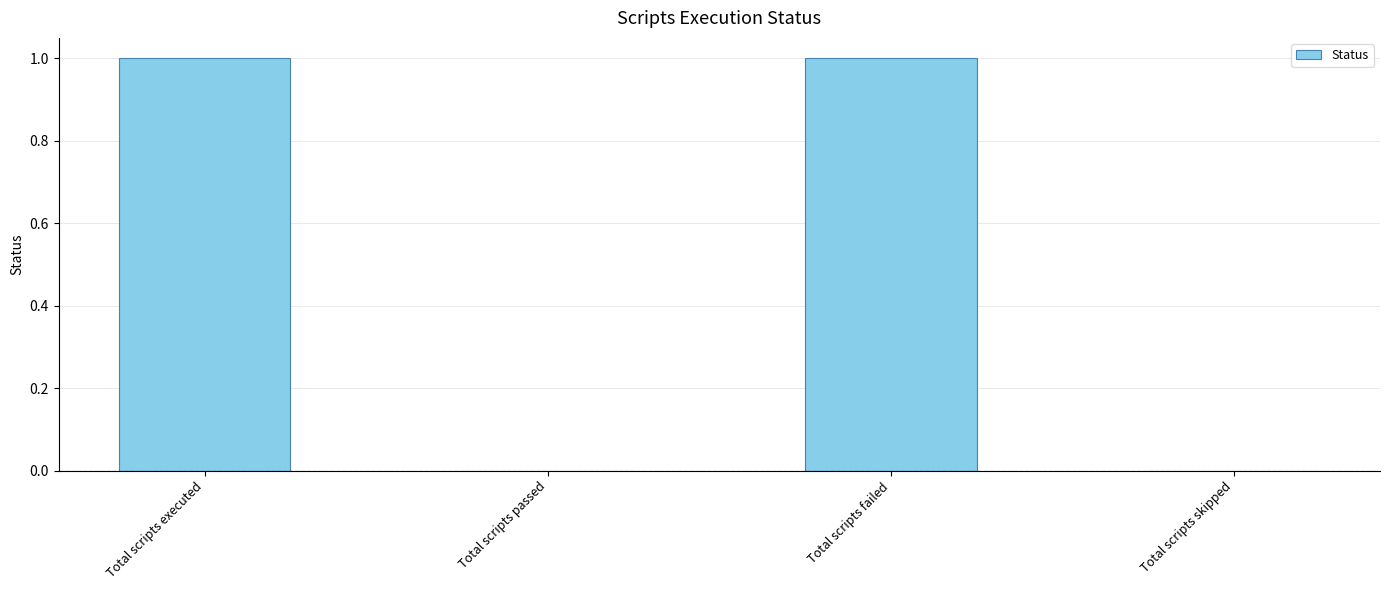

Which has a higher value, Total scripts skipped or Total scripts failed?

Total scripts failed